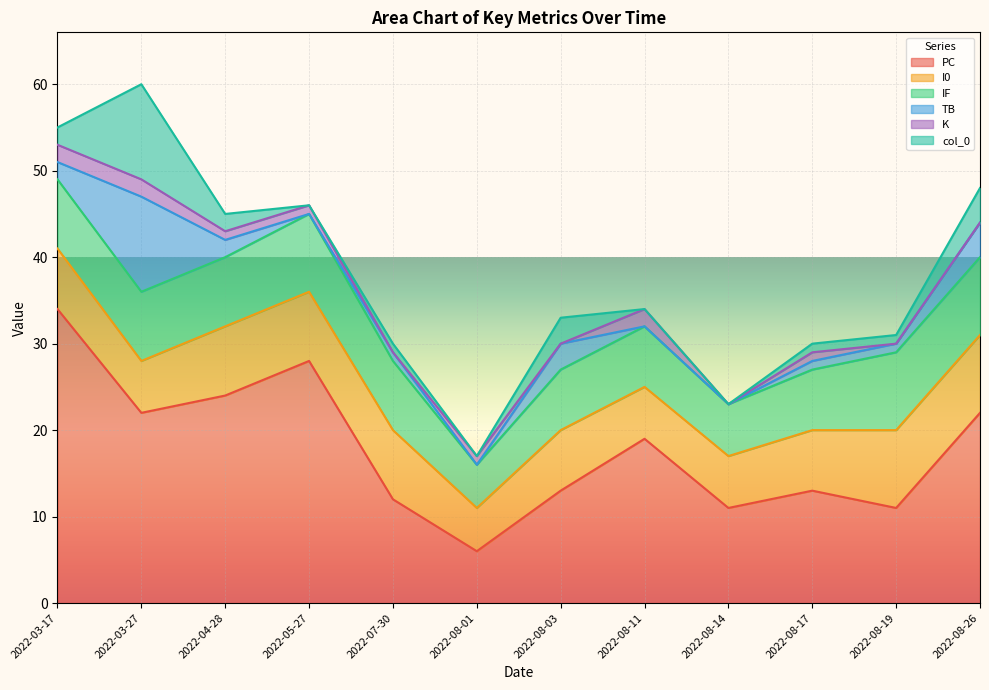

What is the difference between the maximum and minimum values in the I0 series?

4